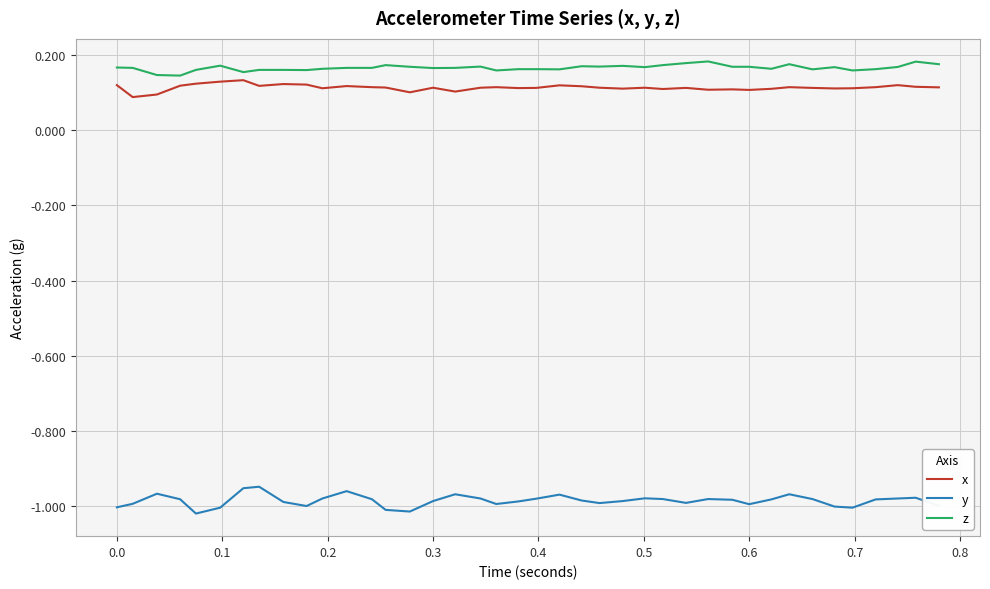

Which series has the largest range (max minus min)?

y